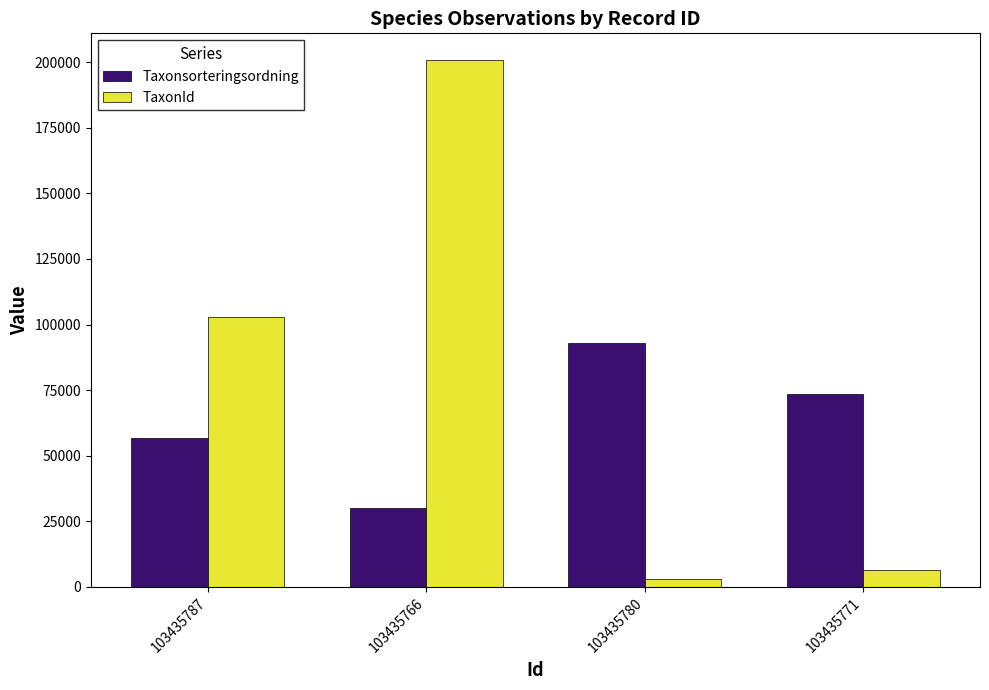

The value of TaxonId at 103435780 is 2810. True or false?

True